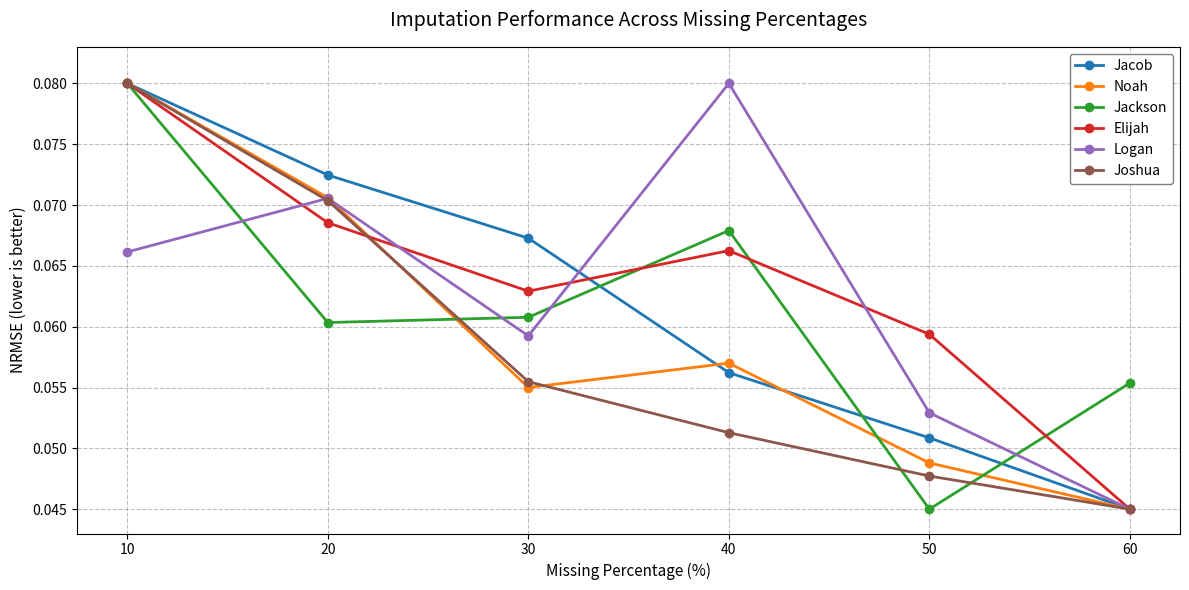

At which label is Logan closest to 0?

60